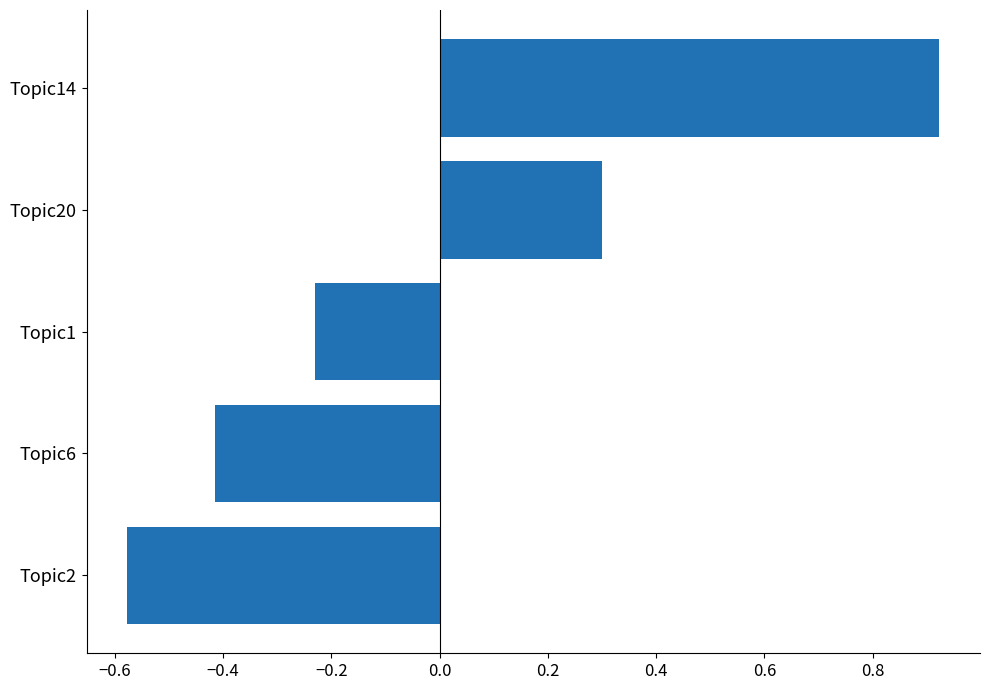

Rank the categories by value from lowest to highest.

Topic2, Topic6, Topic1, Topic20, Topic14